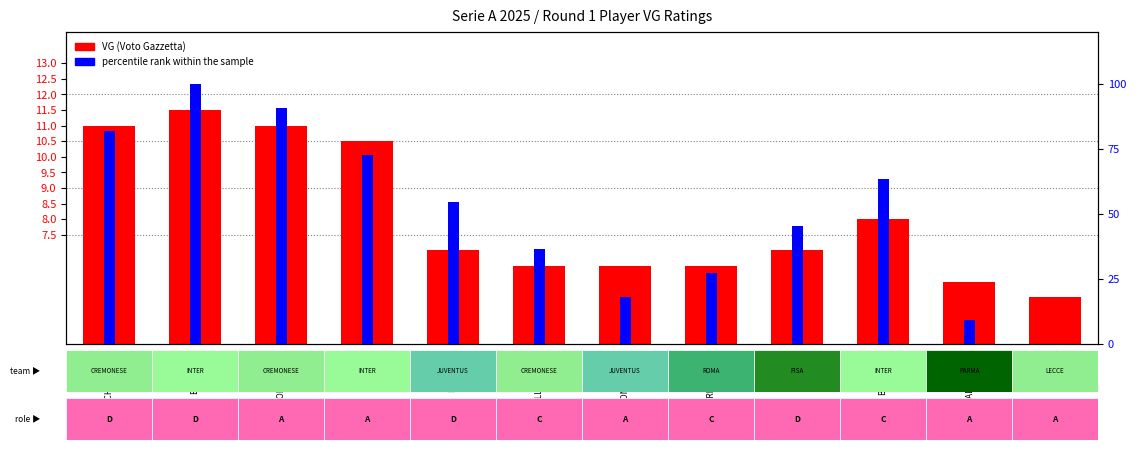

Where is VG (Voto Gazzetta) nearest to the value 8?

BARELLA N.